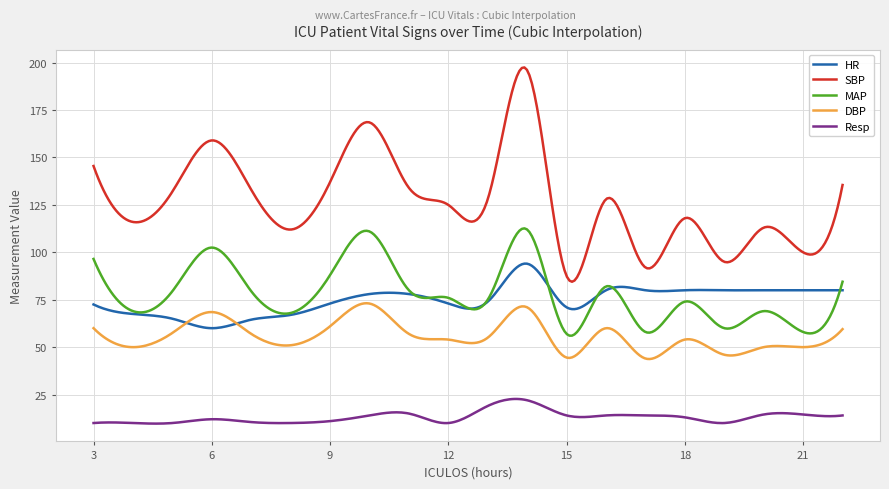

Which series has the widest spread of values?

SBP